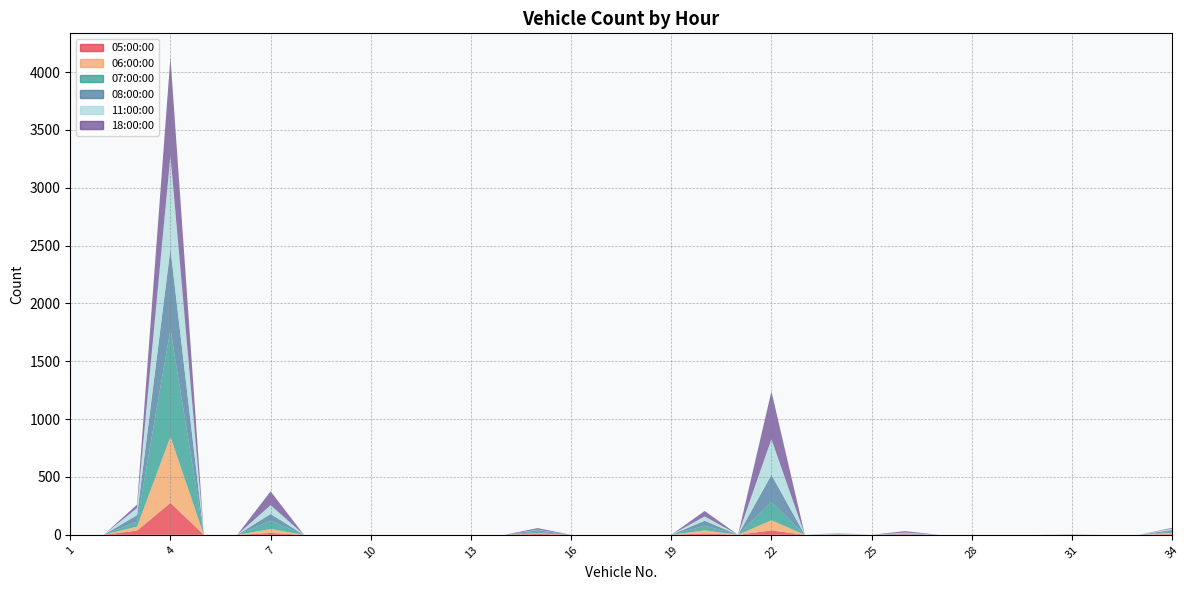

Rank the series at 9 from lowest to highest value.

05:00:00, 06:00:00, 07:00:00, 08:00:00, 11:00:00, 18:00:00